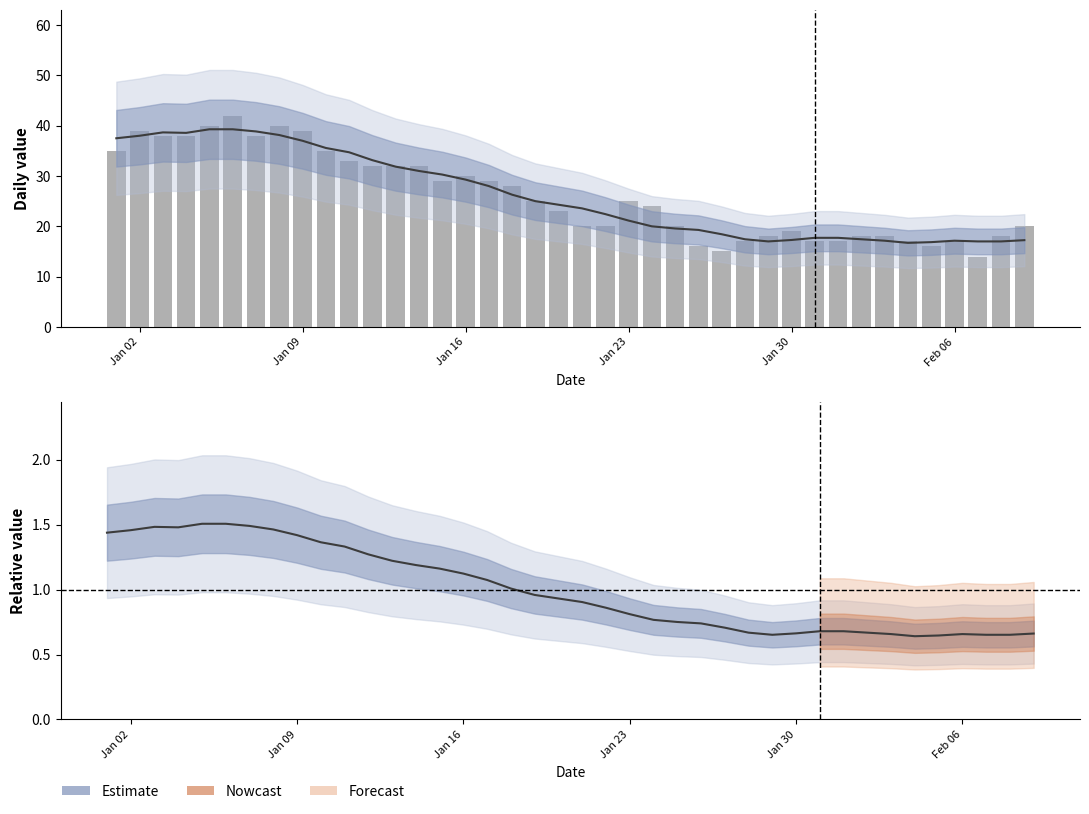

Reading right to left, list all the values displayed in this chart.

Nowcast: 0.7	0.7	0.7	0.7	0.6	0.6	0.7	0.7	0.7	0.7	0.7	0.7	0.7	0.7	0.7	0.8	0.8	0.8	0.9	0.9	0.9	1.0	1.0	1.1	1.1	1.2	1.2	1.2	1.3	1.3	1.4	1.4	1.5	1.5	1.5	1.5	1.5	1.5	1.5	1.4
value: 20.0	18.0	14.0	17.0	16.0	17.0	18.0	18.0	17.0	17.0	19.0	18.0	17.0	15.0	16.0	20.0	24.0	25.0	20.0	20.0	23.0	25.0	28.0	29.0	30.0	29.0	32.0	32.0	32.0	33.0	35.0	39.0	40.0	38.0	42.0	40.0	38.0	38.0	39.0	35.0